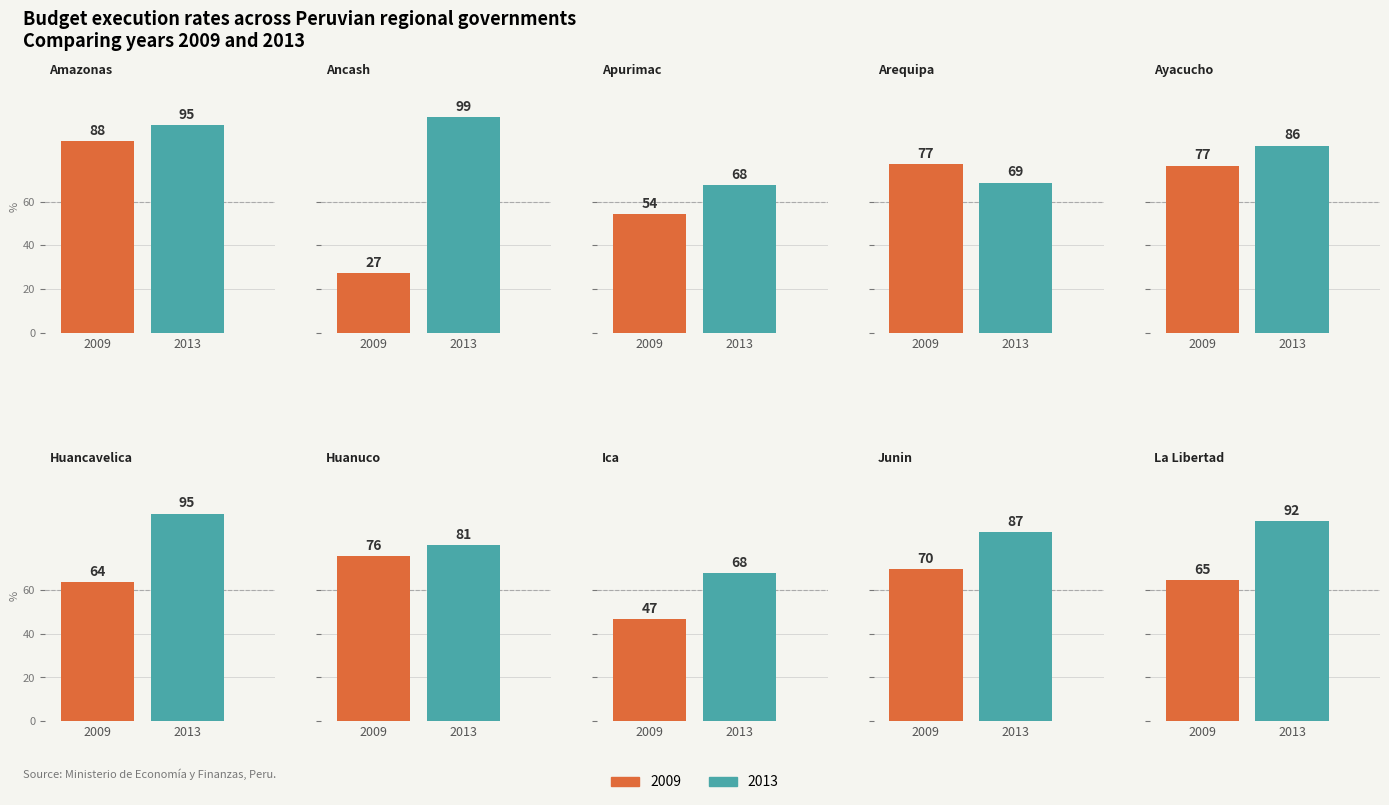

What are all the series names shown in the legend?

2009, 2013